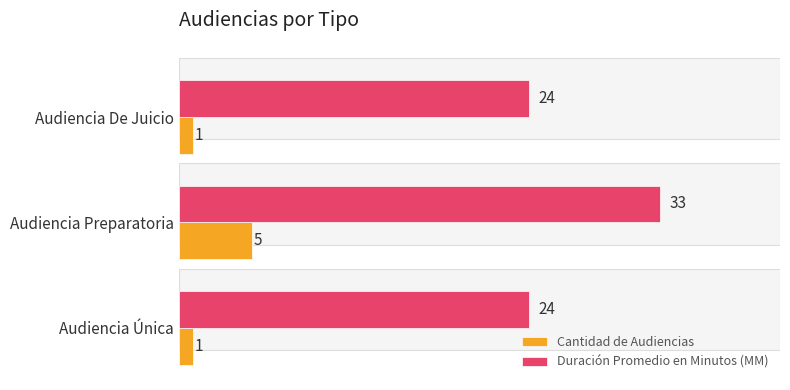

True or false: Duración Promedio en Minutos (MM) has a value of 50 at Audiencia Preparatoria.

False